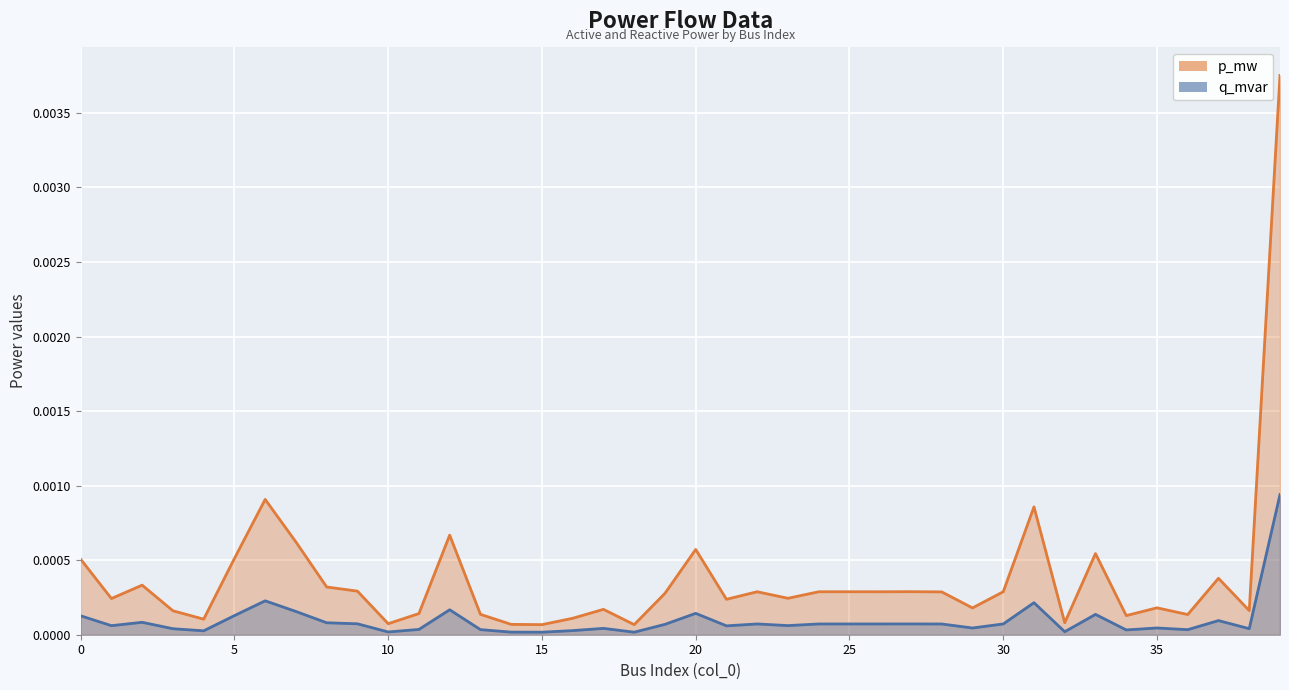

True or false: q_mvar line and p_mw line intersect in this chart.

False